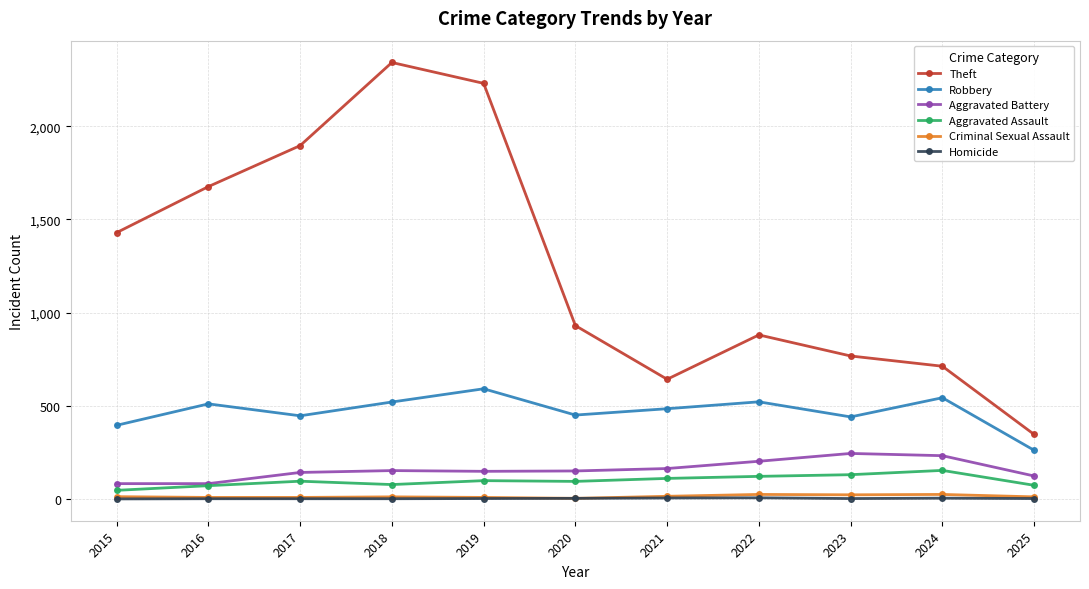

What is the difference between the highest and lowest values at 2016?

1675